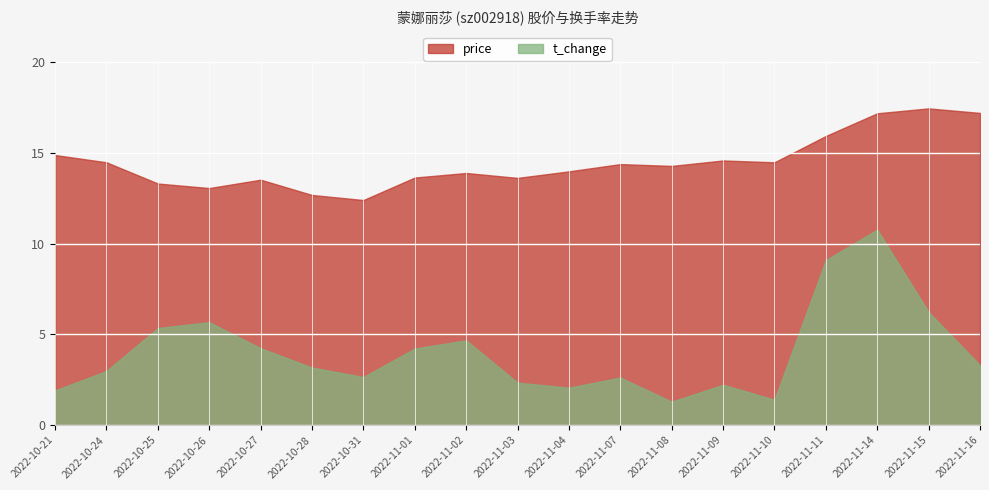

Is it true that price equals 5.3 at 2022-10-25?

False